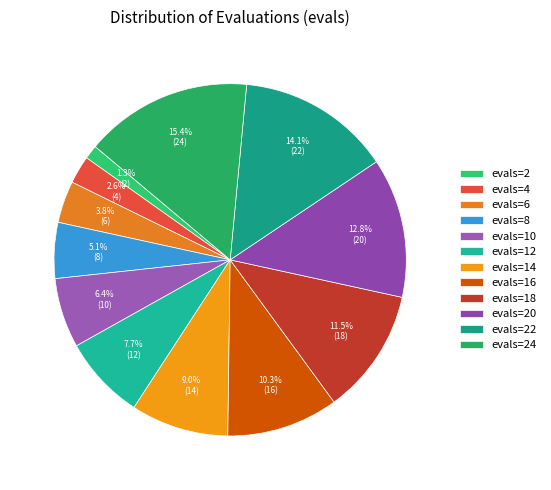

To the nearest percent, what is the average slice percentage?

8%